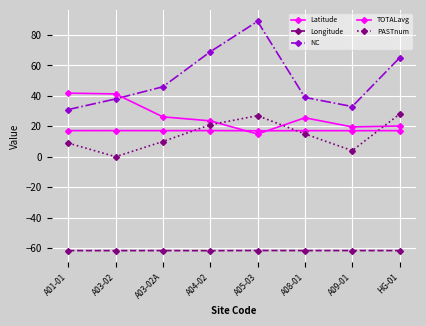

How many series are shown in this chart?

5